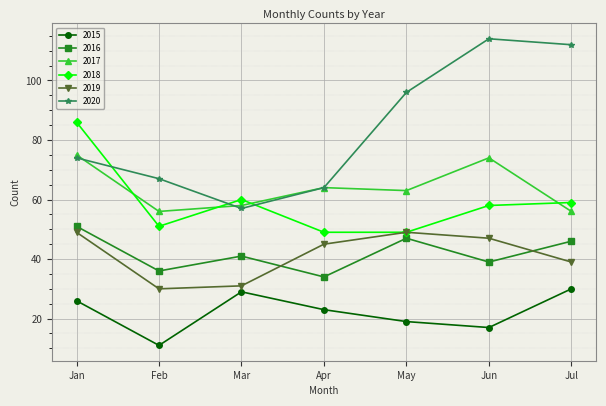

What is the value of the 2015 point at the 1st from the left?

26